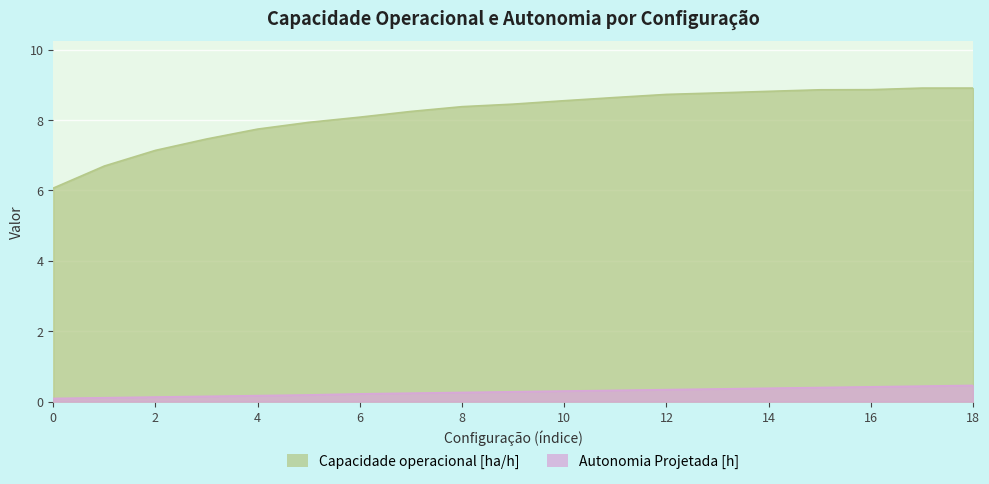

What is the average value of the Autonomia Projetada [h] series?

0.3